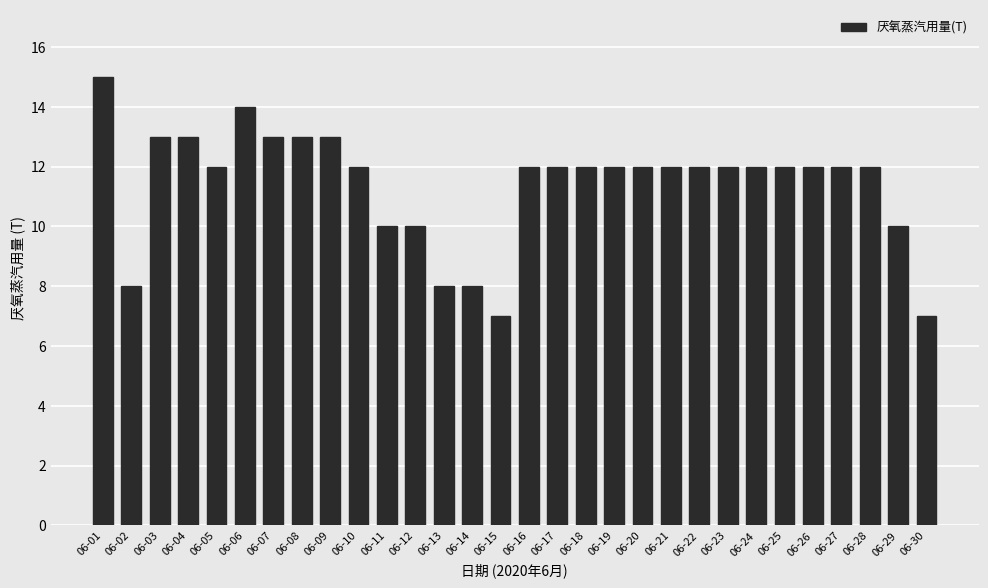

What is the sum of all values?

342